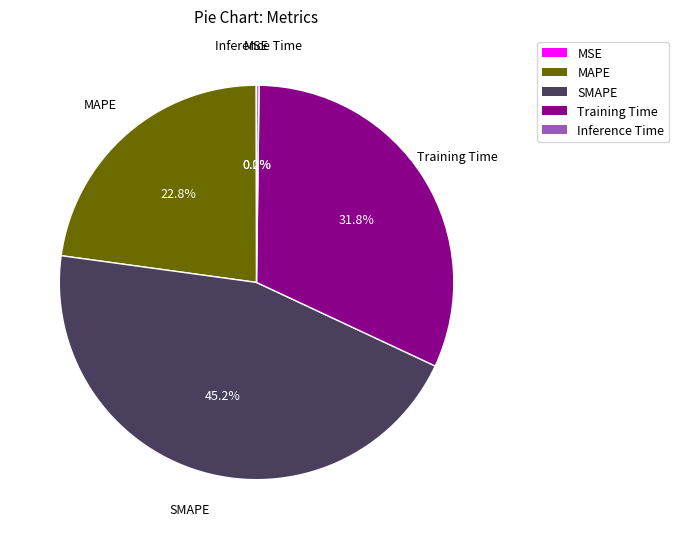

Which has a higher value, Training Time or MAPE?

Training Time